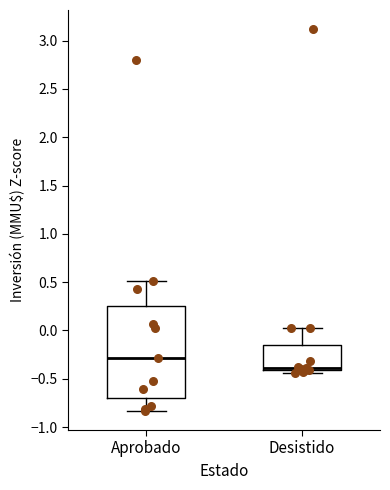

Reading left to right, transcribe this box plot: for each box, give where its median line is, the range the box spans, and where its two whiskers end, as read against the y-axis. The values are not printed on the chart, so give them approximately, as read against the axis.

Aprobado: median -0.30, box -0.70 to 0.25, whiskers -0.85 to 0.50
Desistido: median -0.40 (drawn on the box's lower edge), box -0.40 to -0.15, whiskers -0.45 to 0.05